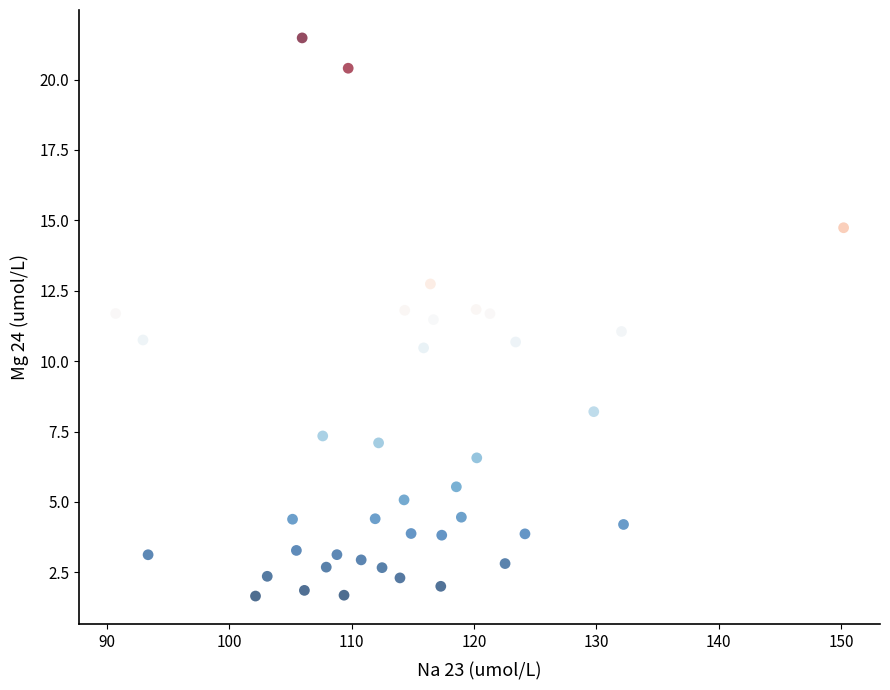

What is the range of X values (max minus min)?

59.5